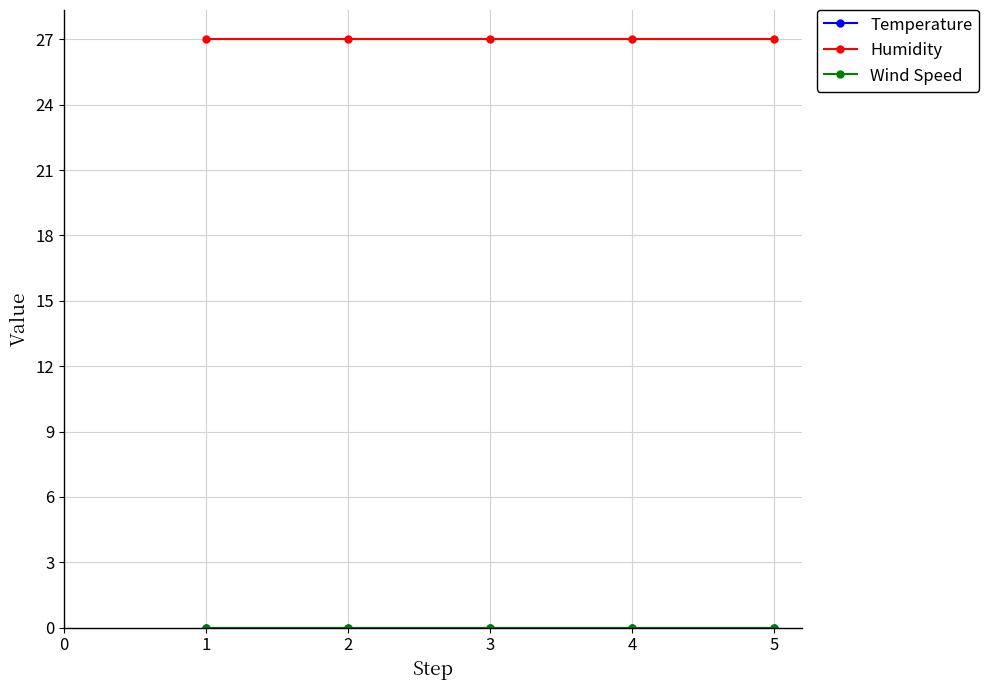

What is the sum of all Humidity values?

135